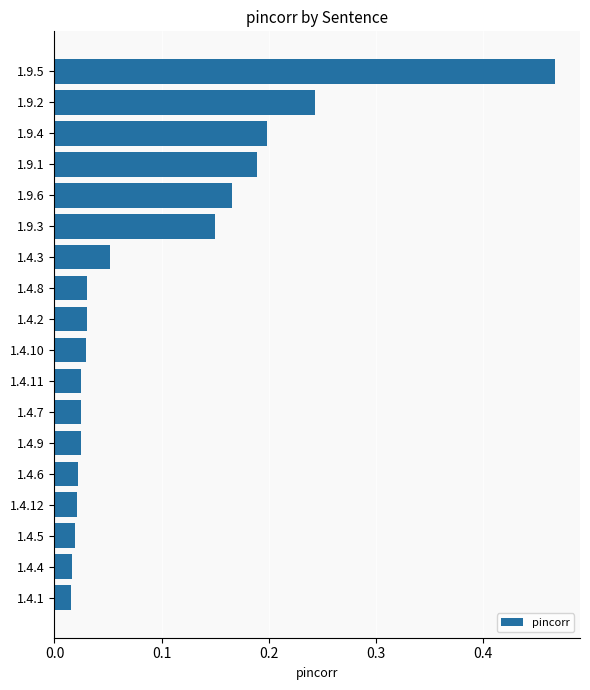

Which category has the highest value across all series?

1.9.5